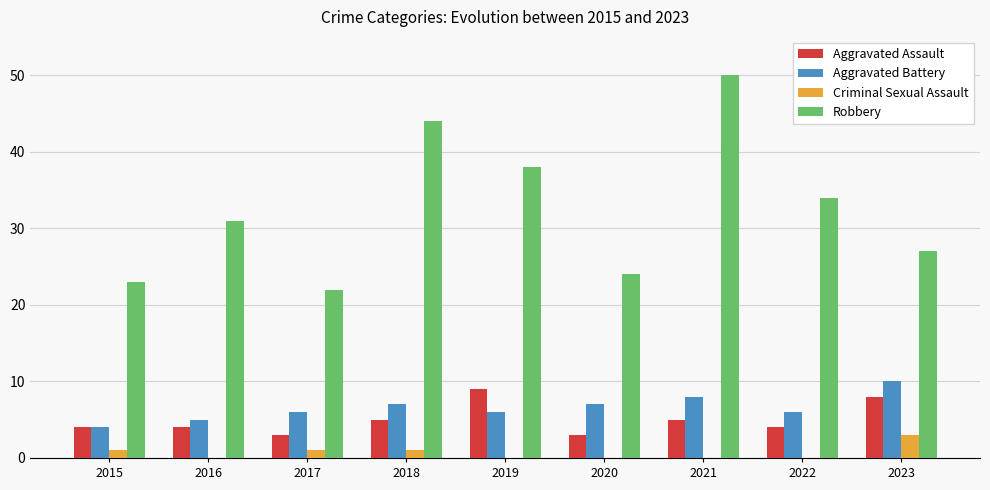

What is the sum of all Criminal Sexual Assault values?

6